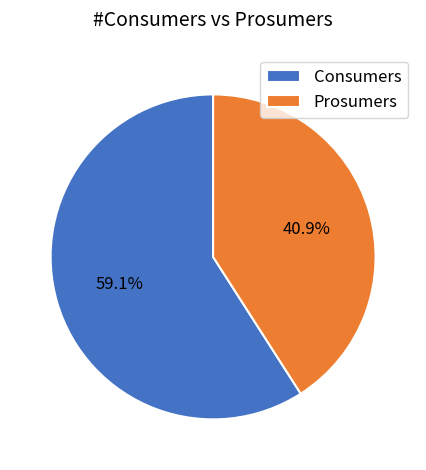

What portion of the pie excludes Consumers?

40.9%